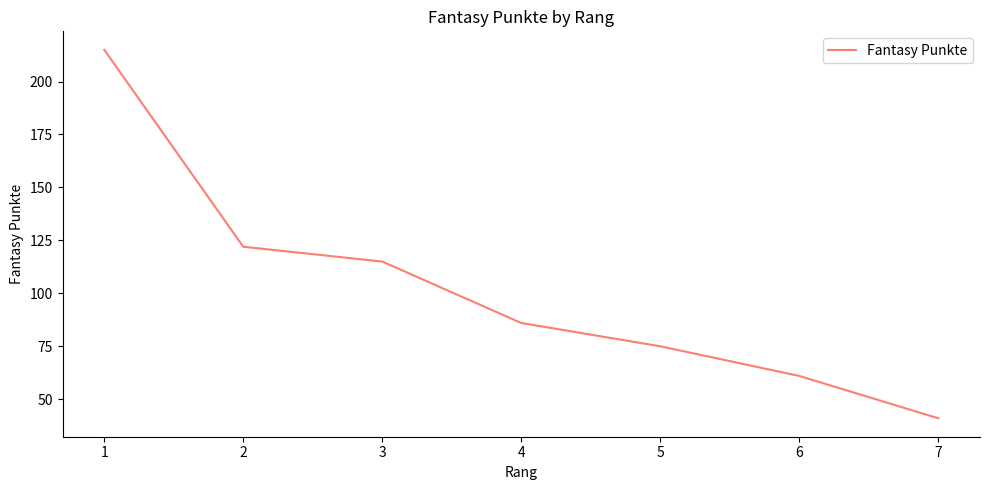

Reading left to right, transcribe all the data shown in this chart.

215	122	115	86	75	61	41